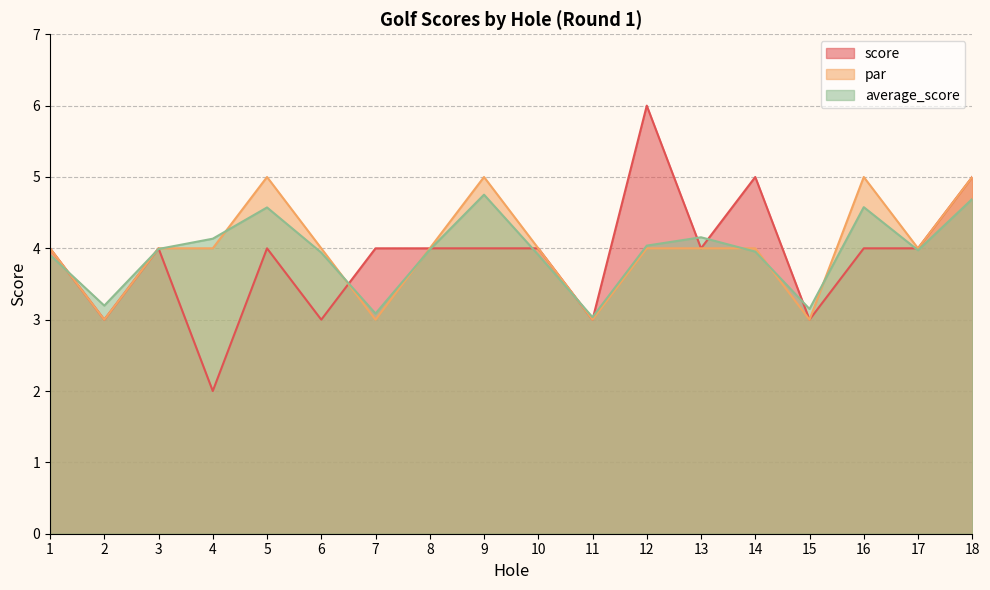

What is the difference between the maximum and minimum values in the score series?

4.0